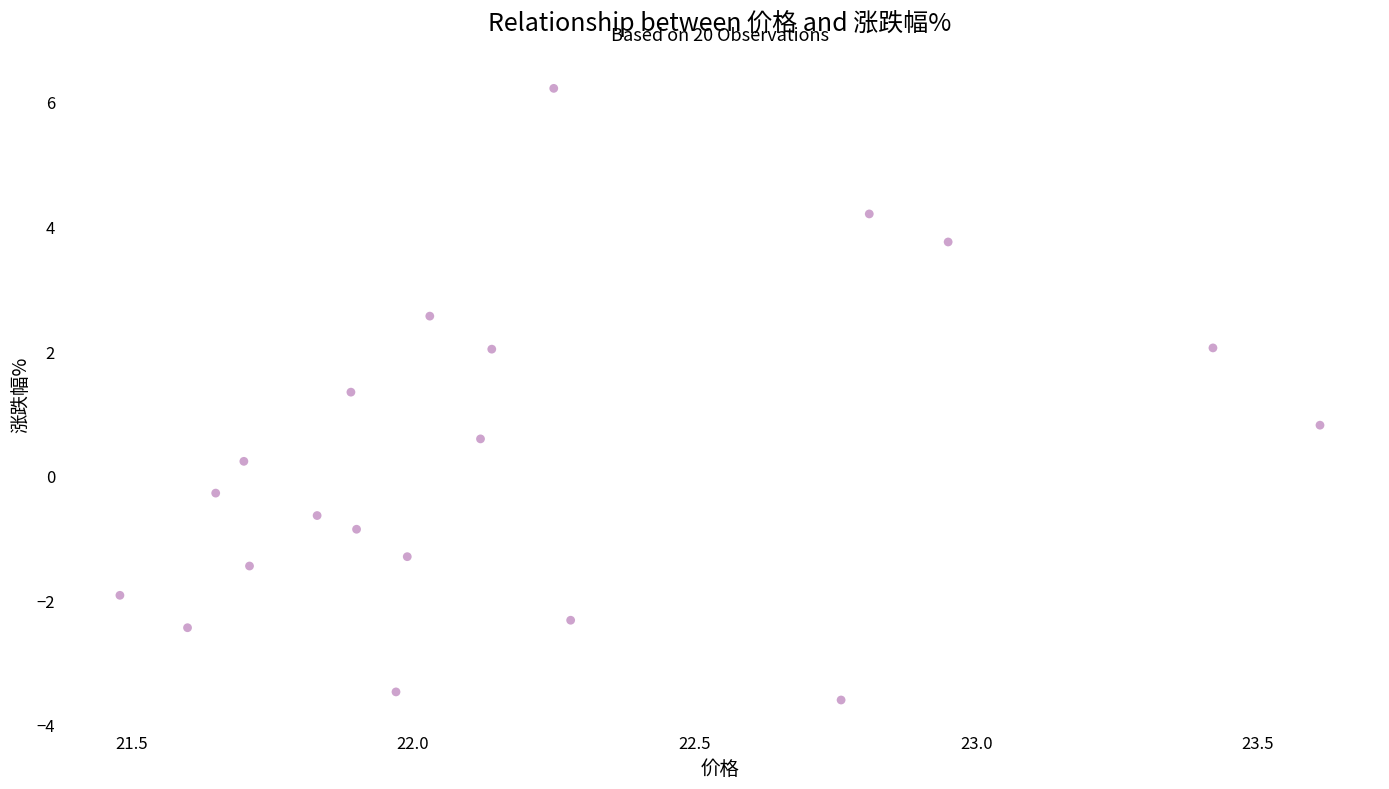

What is the range of Y values (max minus min)?

9.8